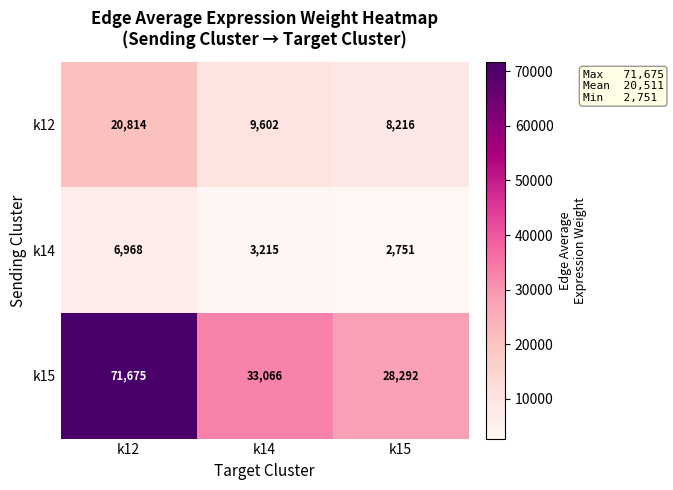

Is it true that k14 equals 5164 at k14?

False